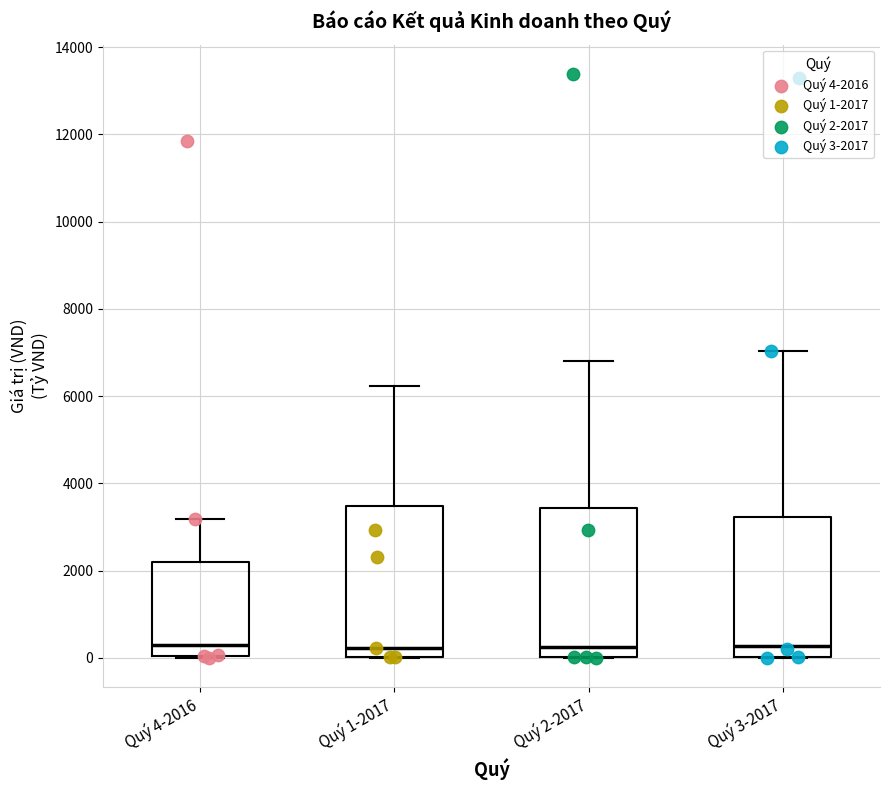

Reading left to right, read every box against the y-axis: the position of its median line, the range the box covers, and the ends of its whiskers. The values are not printed on the chart, so give them approximately, as read against the axis.

Quý 4-2016: median 200, box 0 to 2200, whiskers 0 to 3200
Quý 1-2017: median 200, box 0 to 3400, whiskers 0 to 6200
Quý 2-2017: median 200, box 0 to 3400, whiskers 0 to 6800
Quý 3-2017: median 200, box 0 to 3200, whiskers 0 to 7000